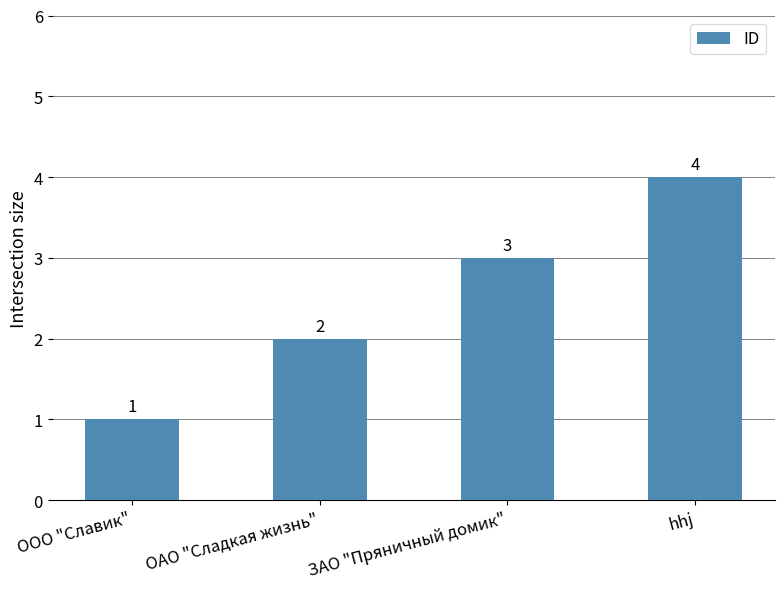

Reading right to left, list all the values displayed in this chart.

4	3	2	1